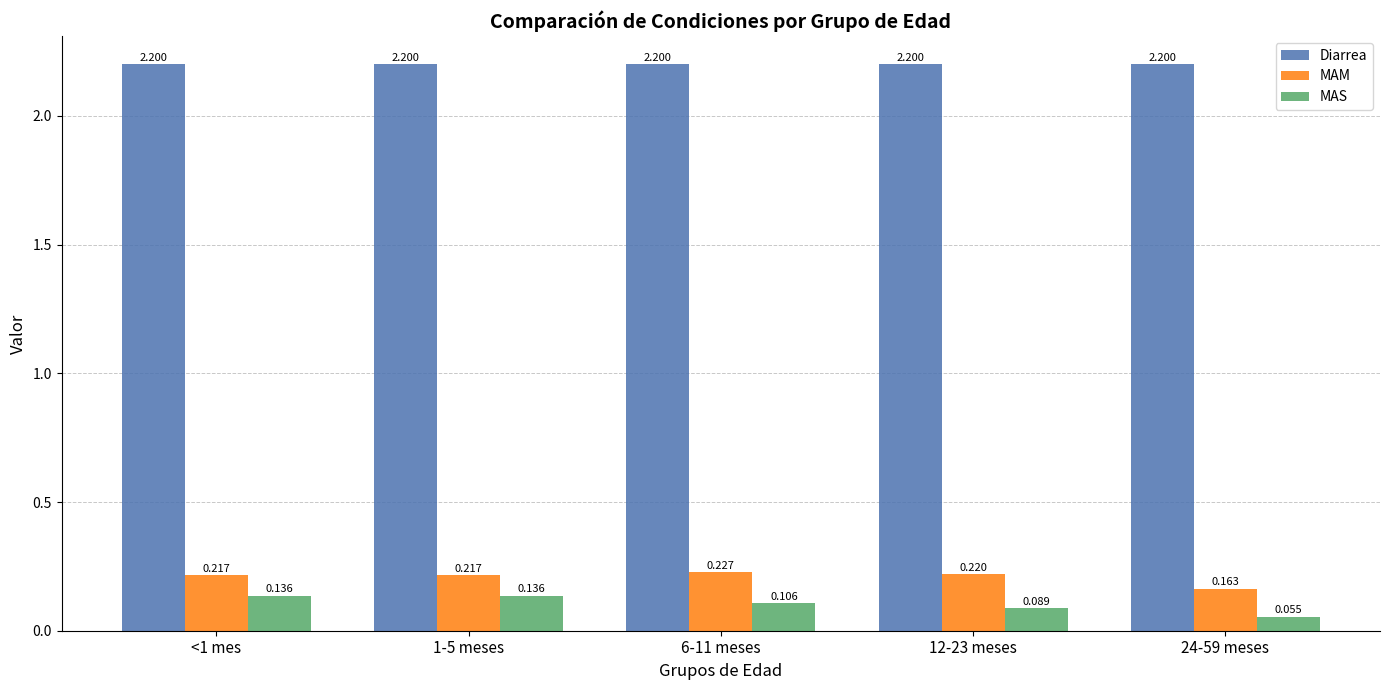

Which series has the widest spread of values?

MAS